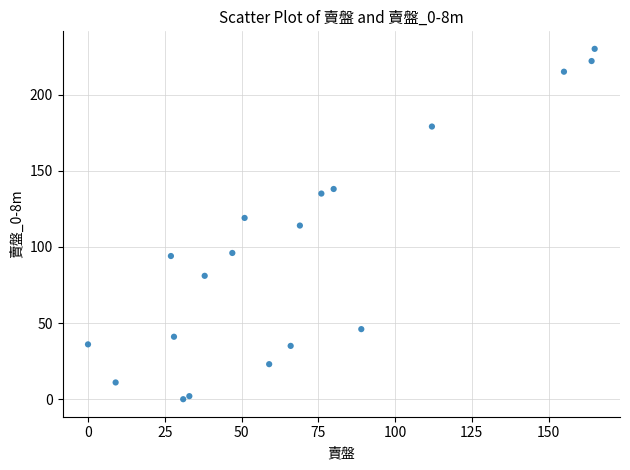

What is the range of X values (max minus min)?

165